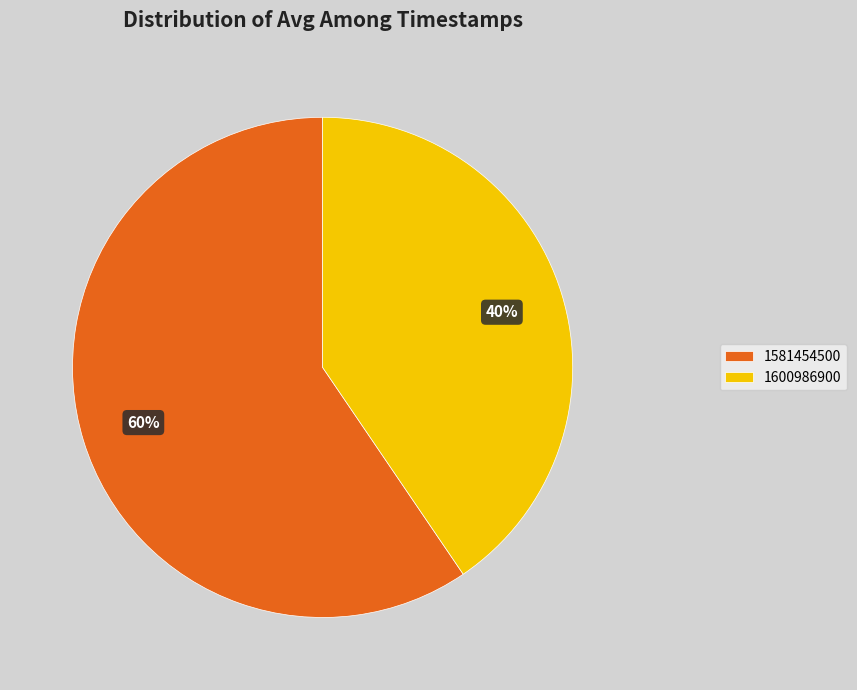

Rank the categories by value from highest to lowest.

1581454500, 1600986900